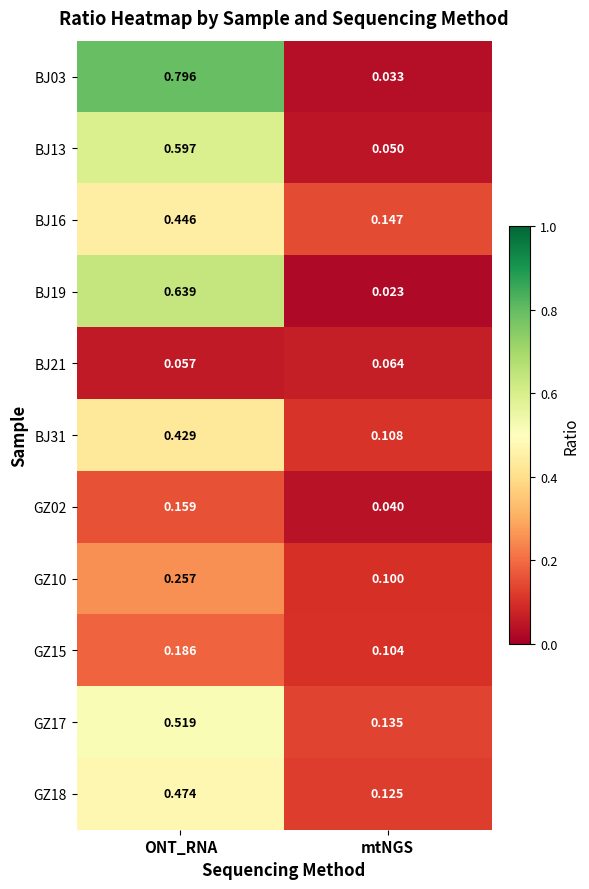

Rank the categories by BJ13 value from lowest to highest.

mtNGS, ONT_RNA